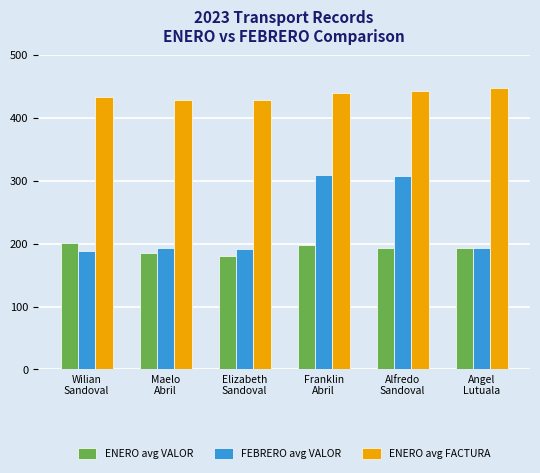

What is the label of the 5th bar from the right?

Maelo
Abril